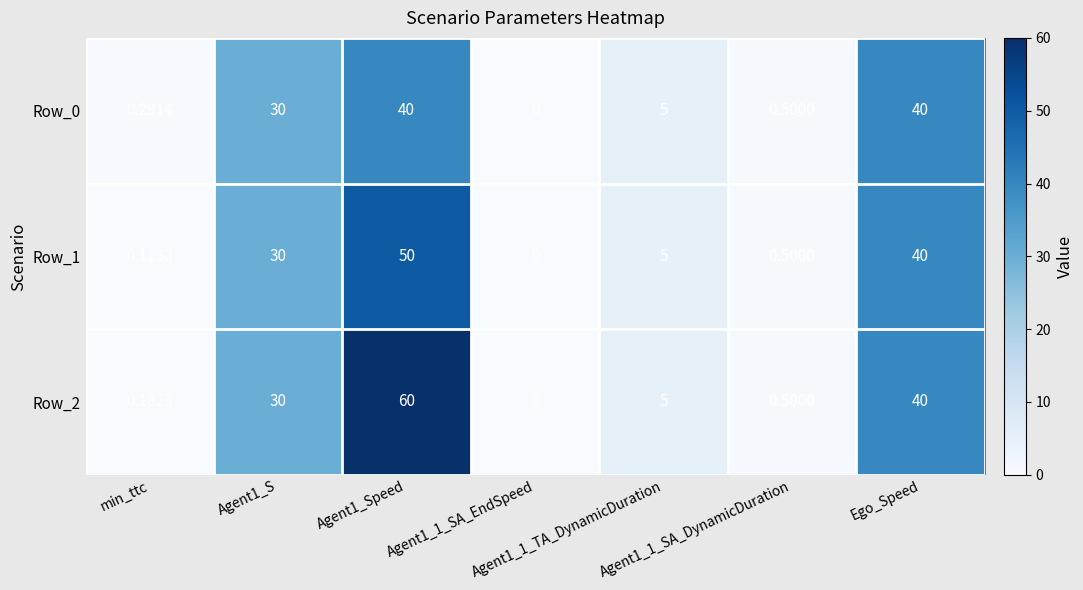

How many values in the Row_2 series are below 5?

3